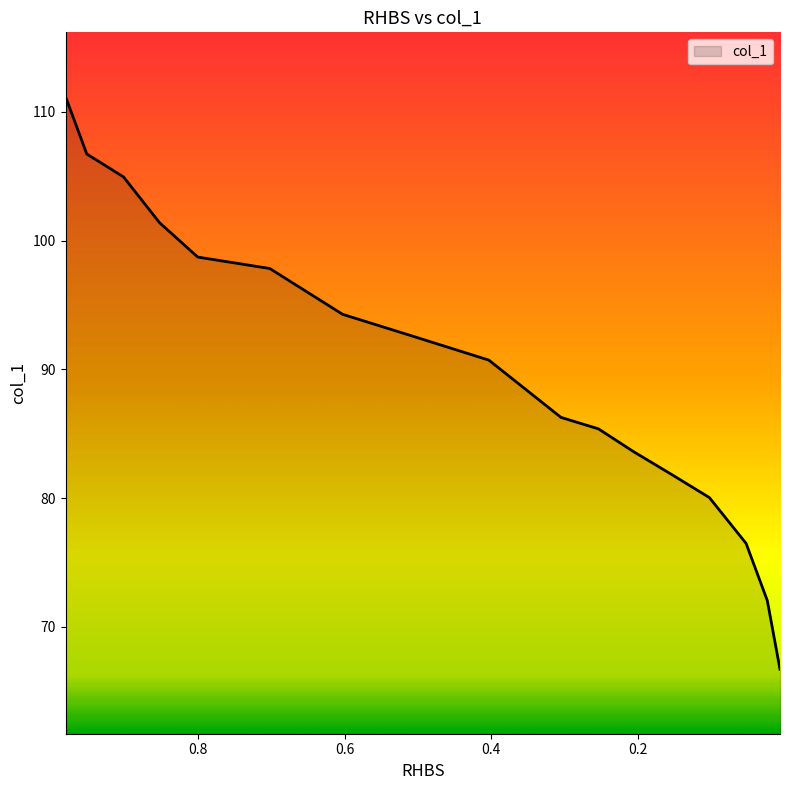

Reading left to right, extract all data points from this chart.

111.2	106.7	105.0	101.4	98.7	97.8	94.3	92.5	90.7	86.3	85.4	83.6	81.8	80.1	76.5	72.0	66.7